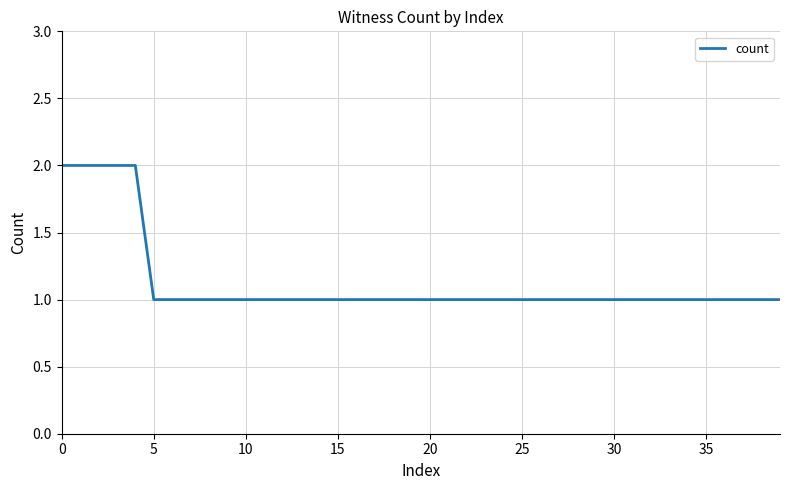

What is the value of the 23rd point from the left?

1